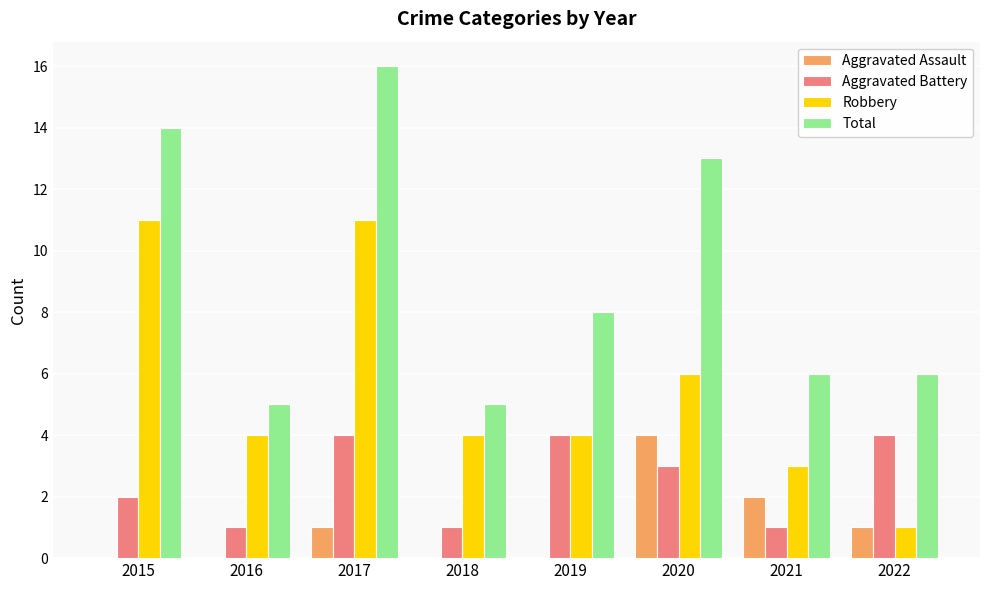

Which series has the largest total across all categories?

Total